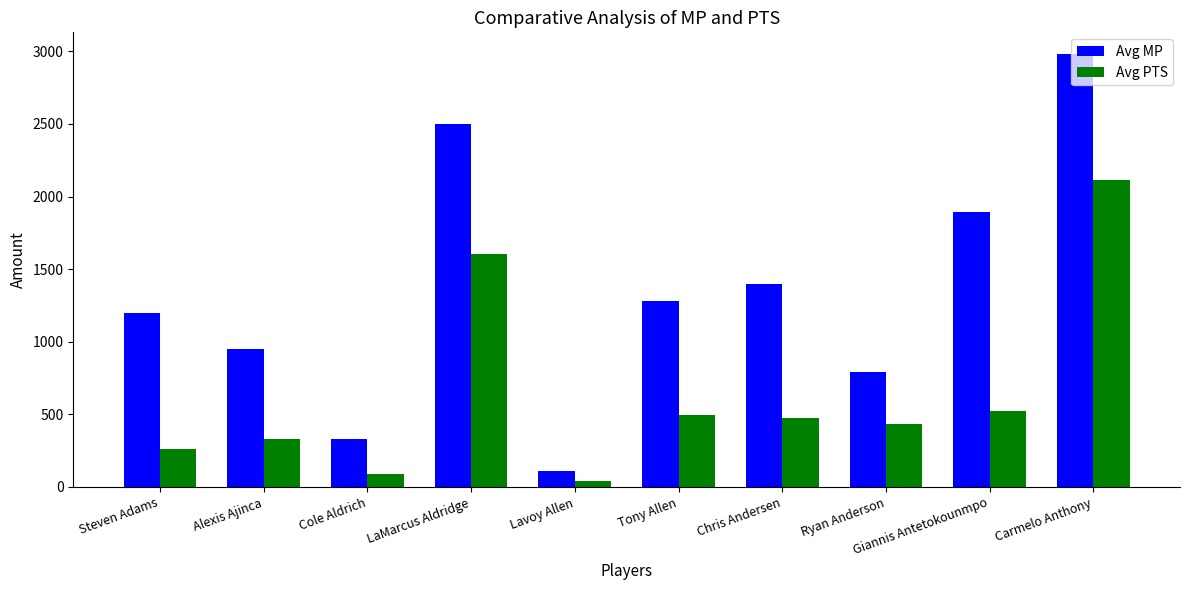

Is the value of Avg PTS at Cole Aldrich greater than the value of Avg MP at Tony Allen?

No